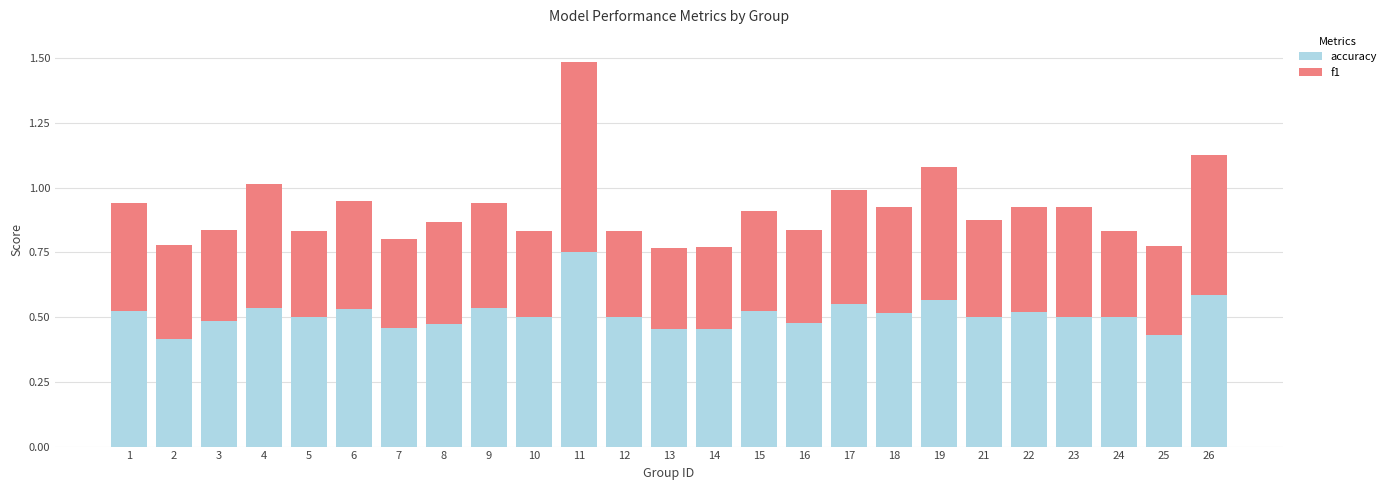

What is the sum of all accuracy values?

12.8